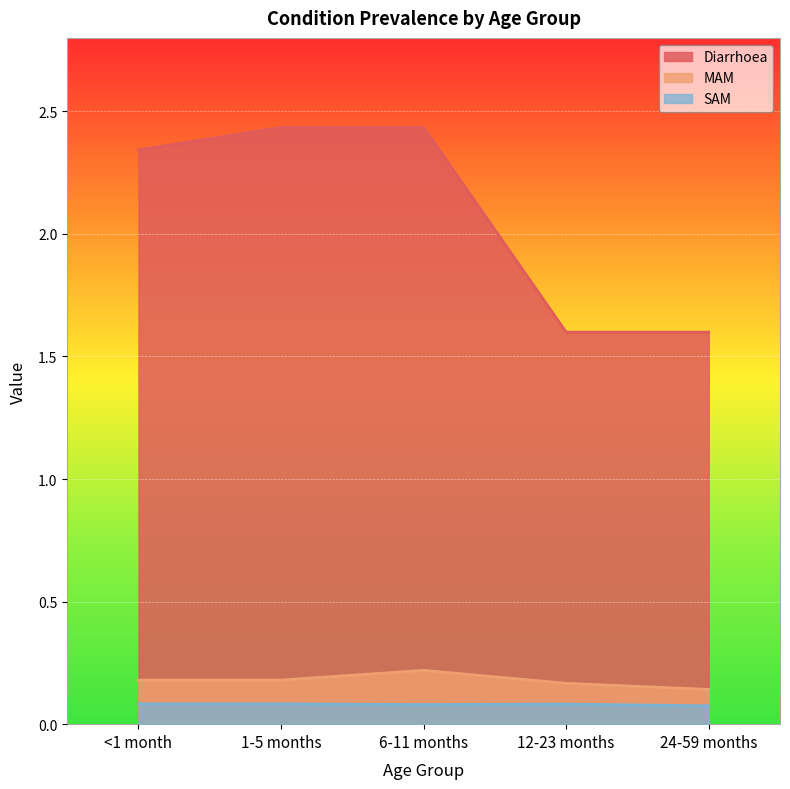

How many lines are shown in the chart?

3